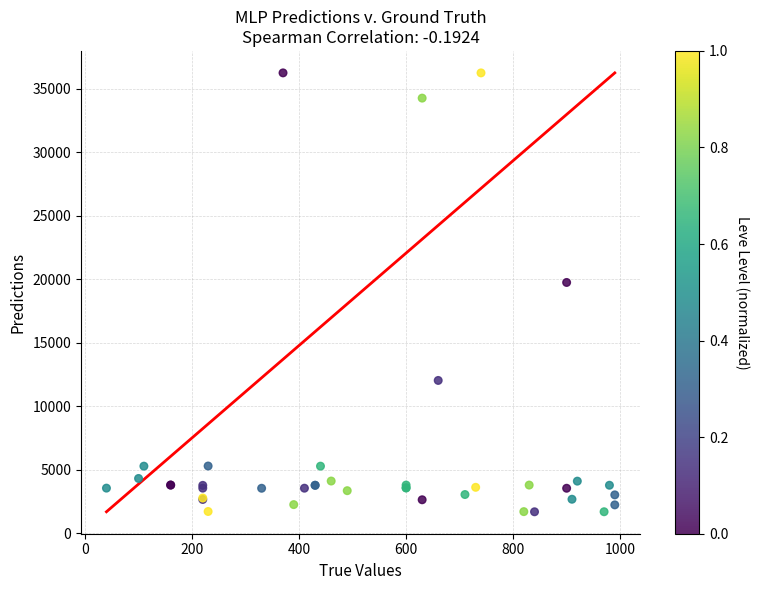

What Y value in the scatter plot is closest to 18967?

19744